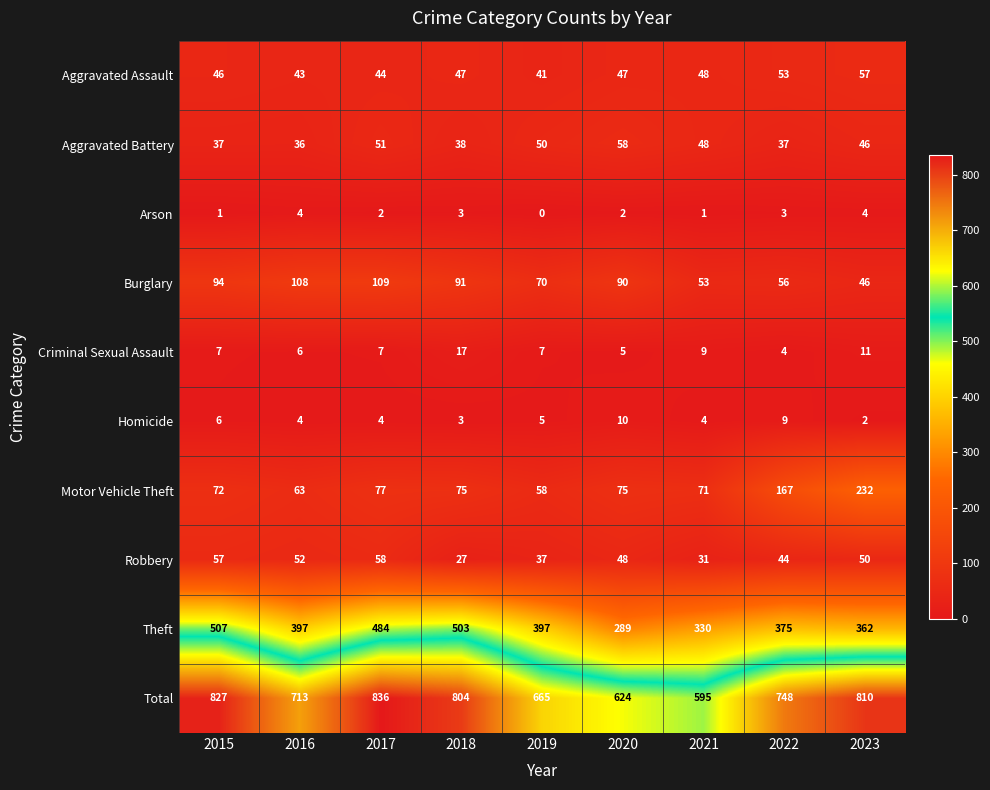

Between 2015 and 2017, which series saw the biggest shift?

Theft